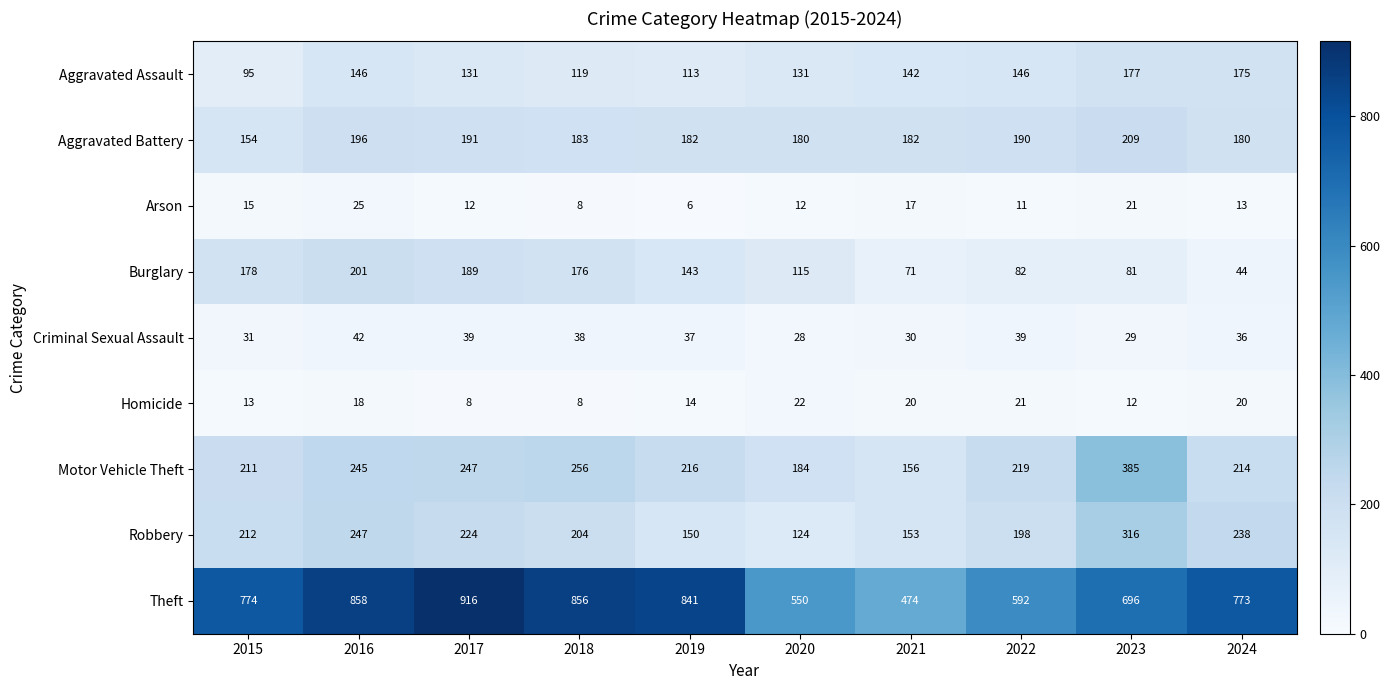

The Aggravated Battery series shows 71 at 2019. True or false?

False